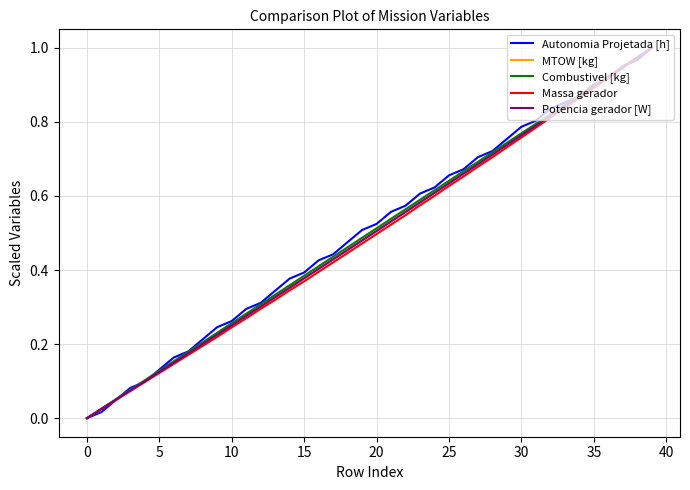

What are all the series names shown in the legend?

Autonomia Projetada [h], MTOW [kg], Combustivel [kg], Massa gerador, Potencia gerador [W]